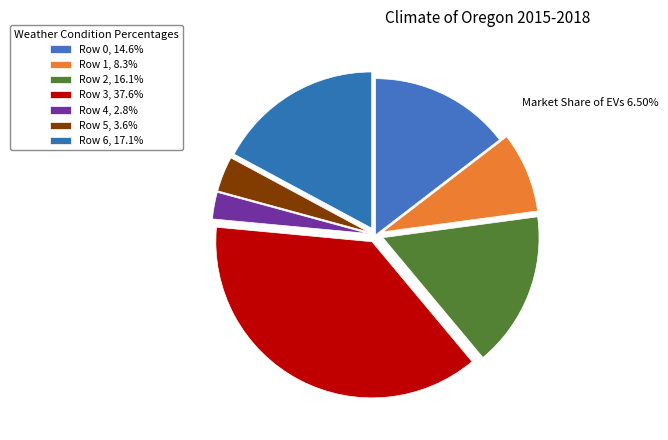

Which slice is the smallest?

Row 4